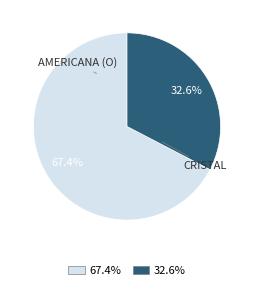

Is there any slice that represents more than half of the pie?

Yes